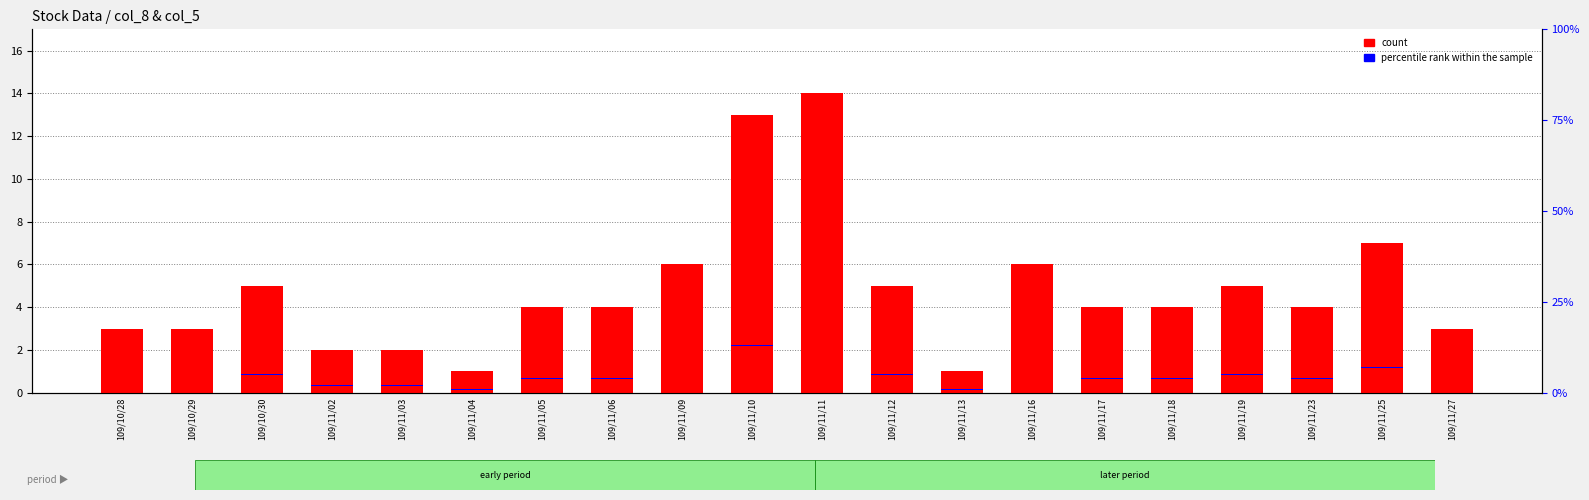

True or false: percentile rank within the sample has a value of 0.1 at 109/11/02.

False